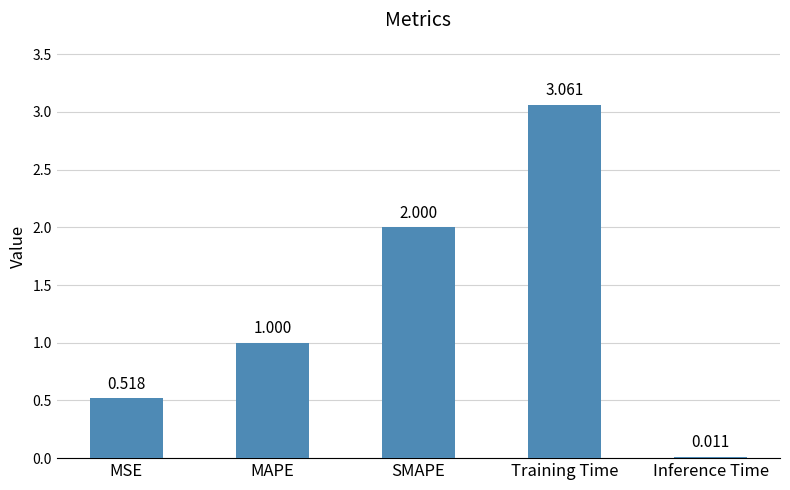

Where is the data nearest to the value 1?

MAPE